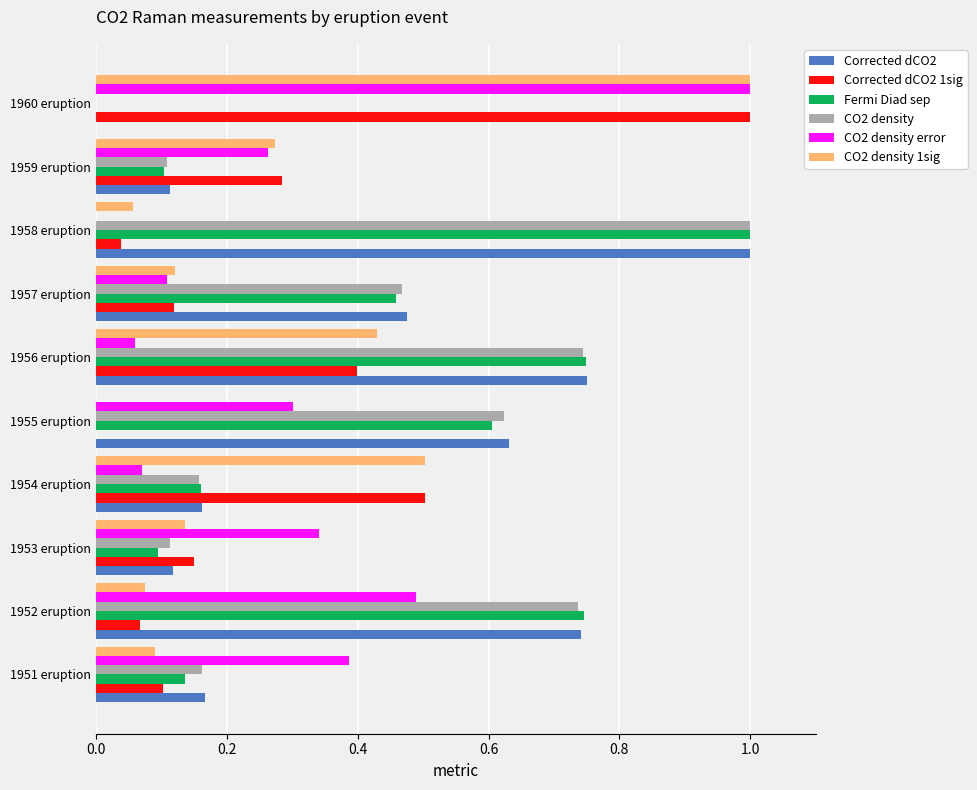

The CO2 density error series shows 1.0 at 1960 eruption. True or false?

True